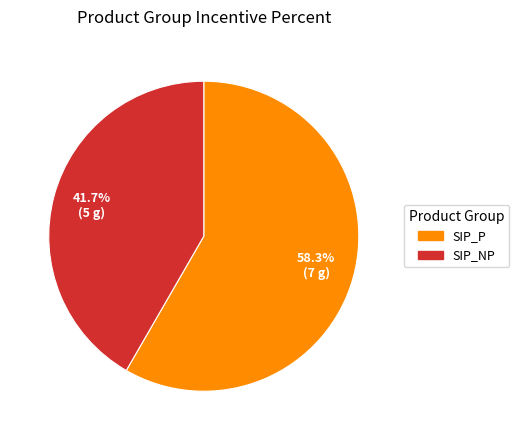

Which category has the biggest portion of the pie?

SIP_P